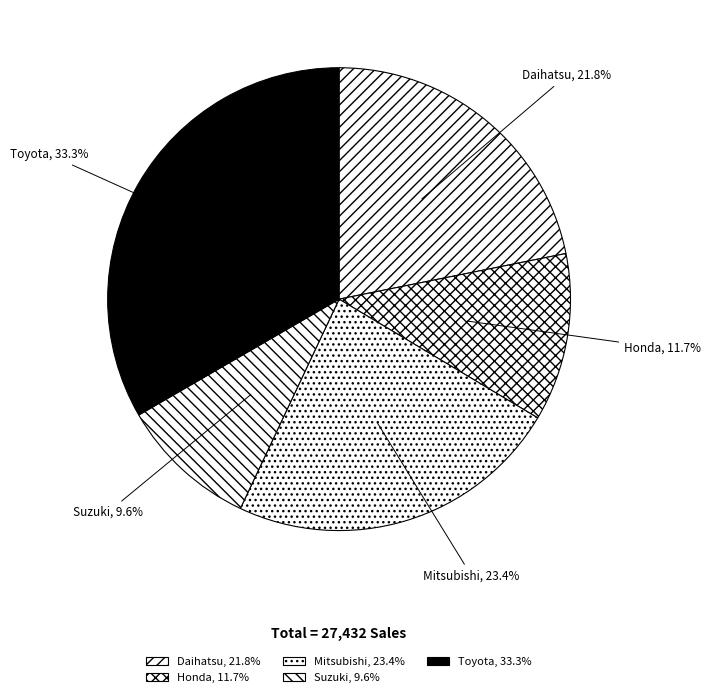

Which category has the smallest portion of the pie?

Suzuki